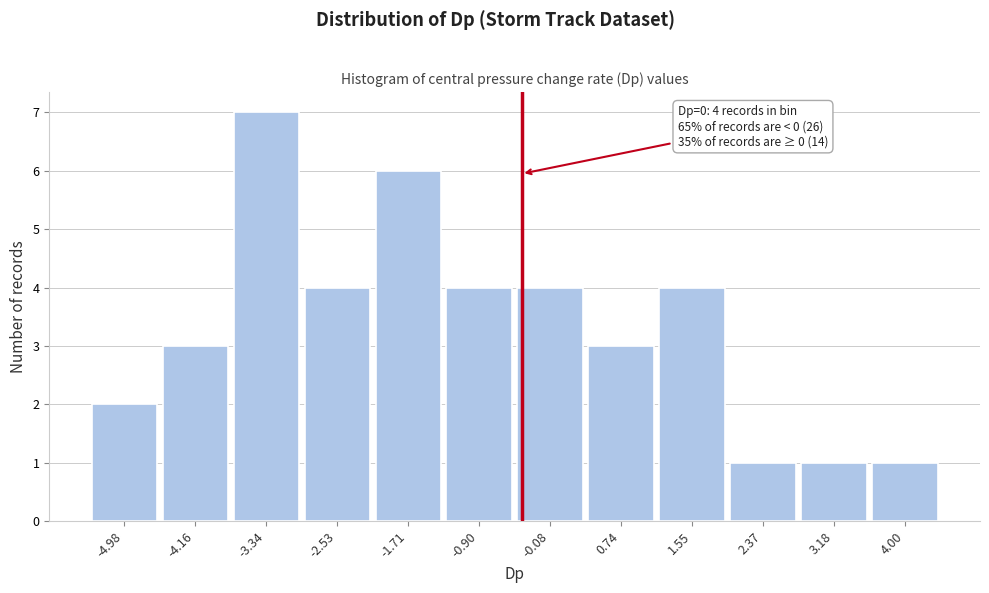

Reading left to right, extract all data points from this chart.

-4.98=2	-4.16=3	-3.34=7	-2.53=4	-1.71=6	-0.90=4	-0.08=4	0.74=3	1.55=4	2.37=1	3.18=1	4.00=1